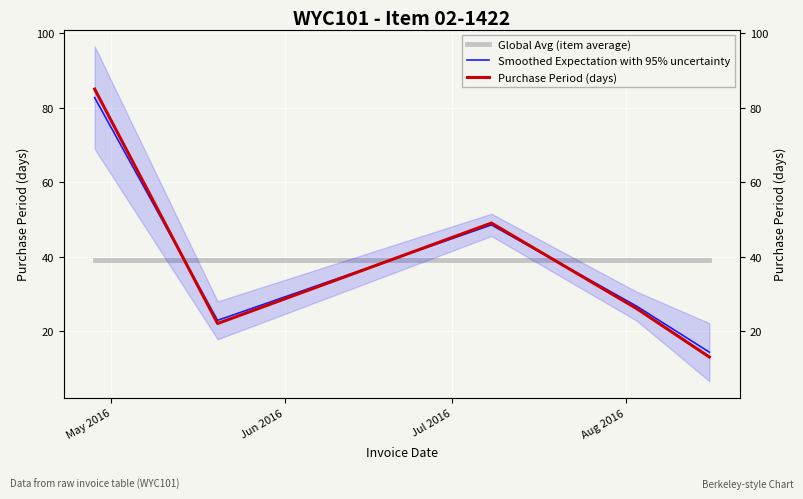

What is the smallest value displayed?

13.0